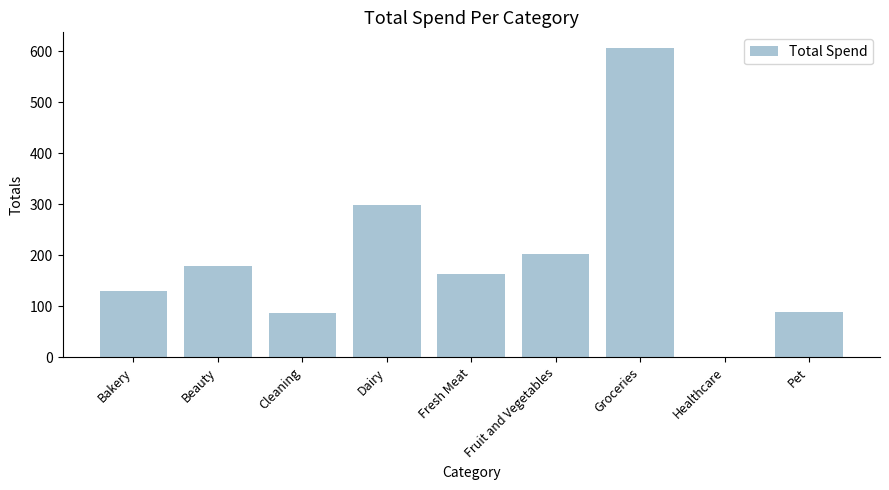

Is it true that the value at Bakery is 43.5?

False